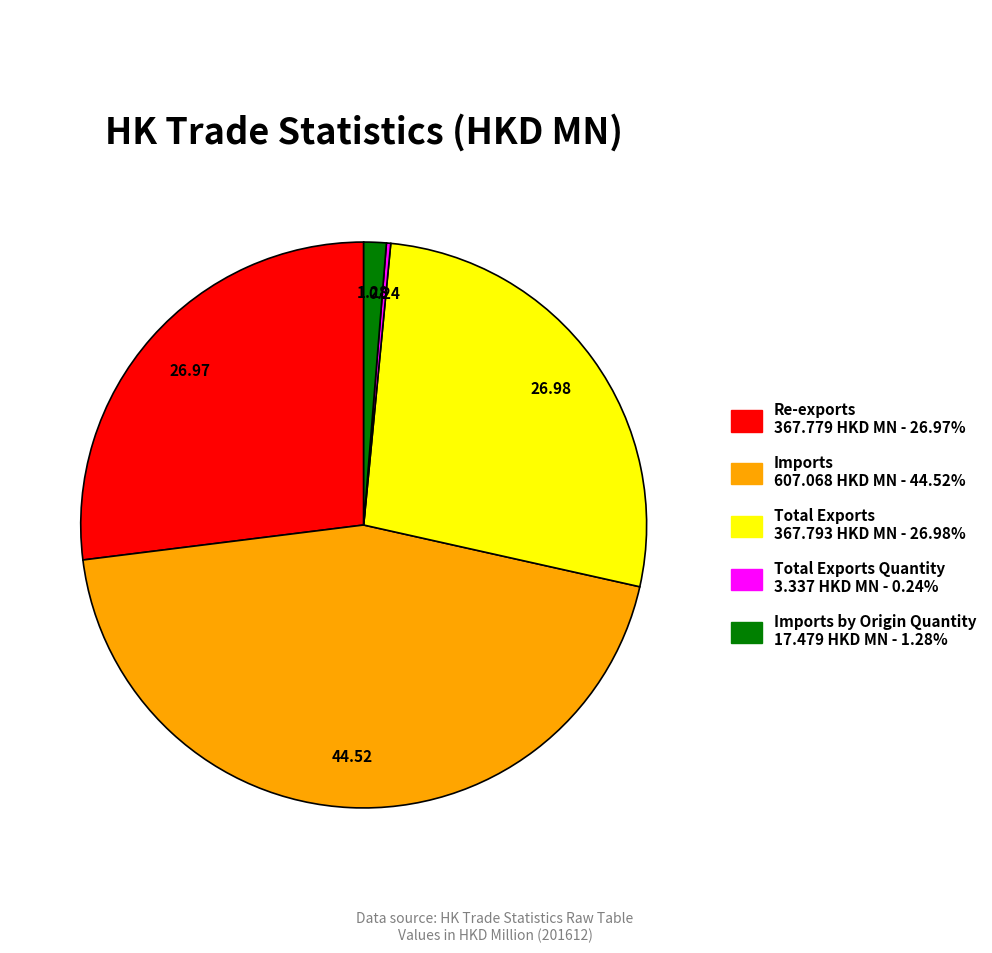

Does any single category account for the majority?

No